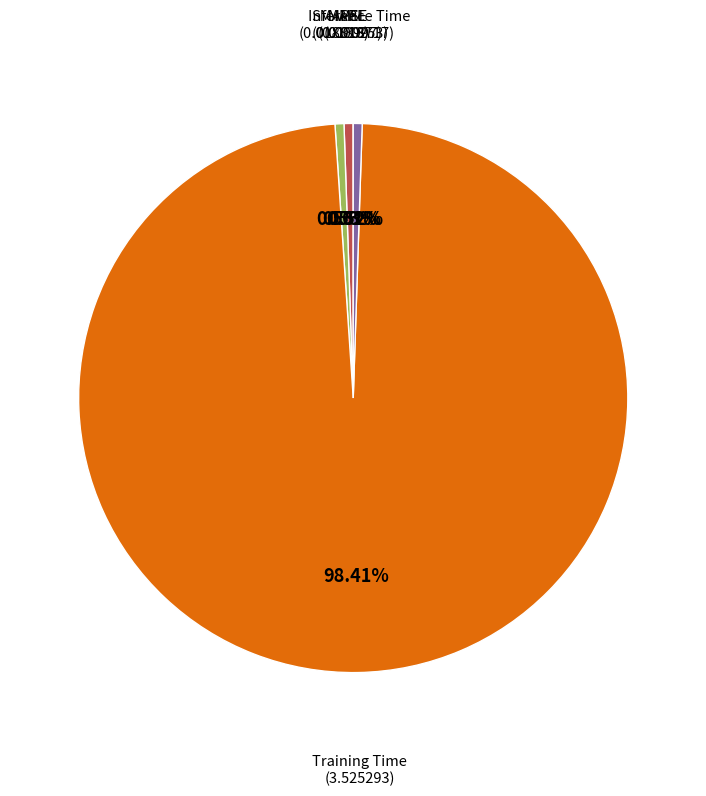

Is there a majority slice in this chart?

Yes